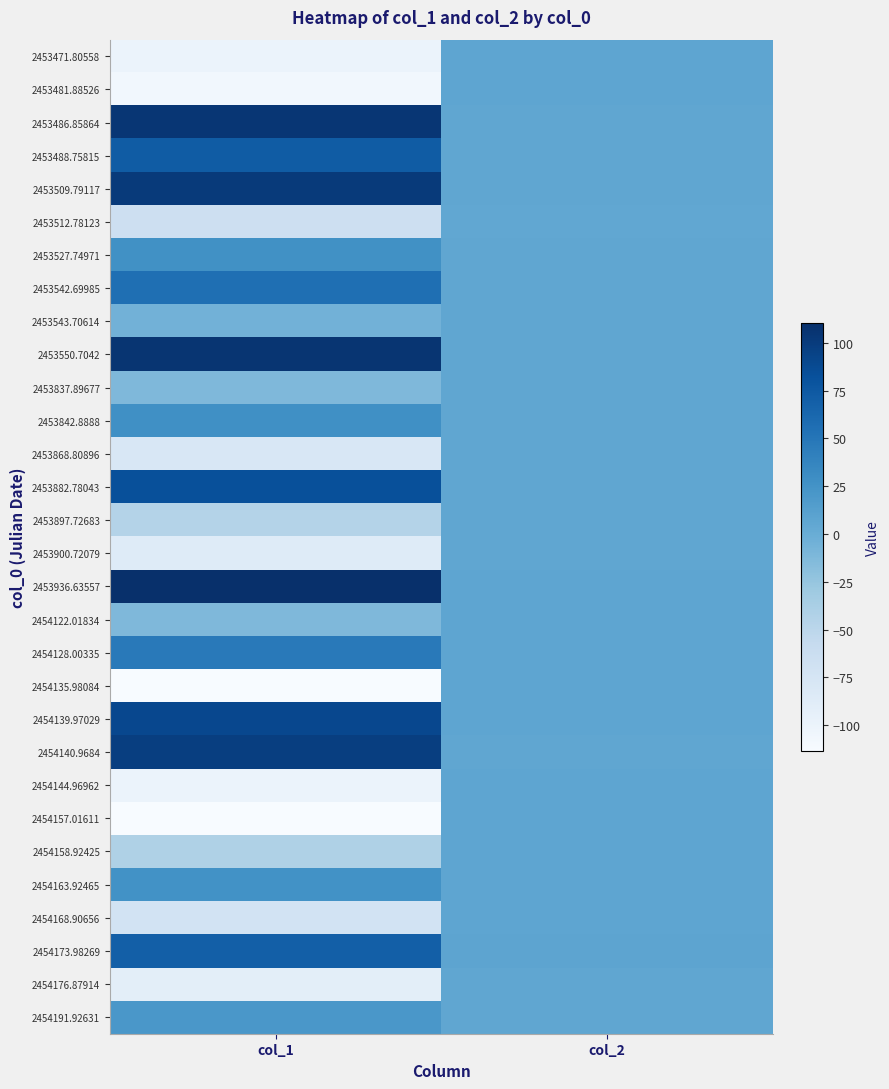

What is the spread (max minus min) of values at col_2?

2.3